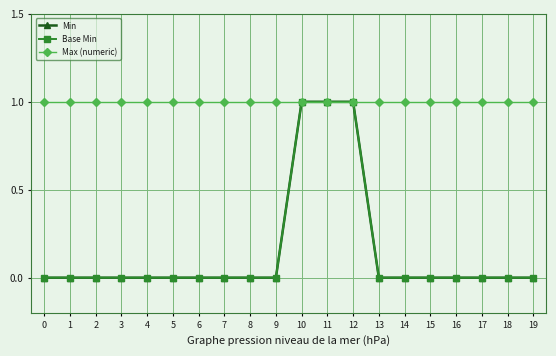

True or false: Max (numeric) has more than 1 interior local peaks.

False